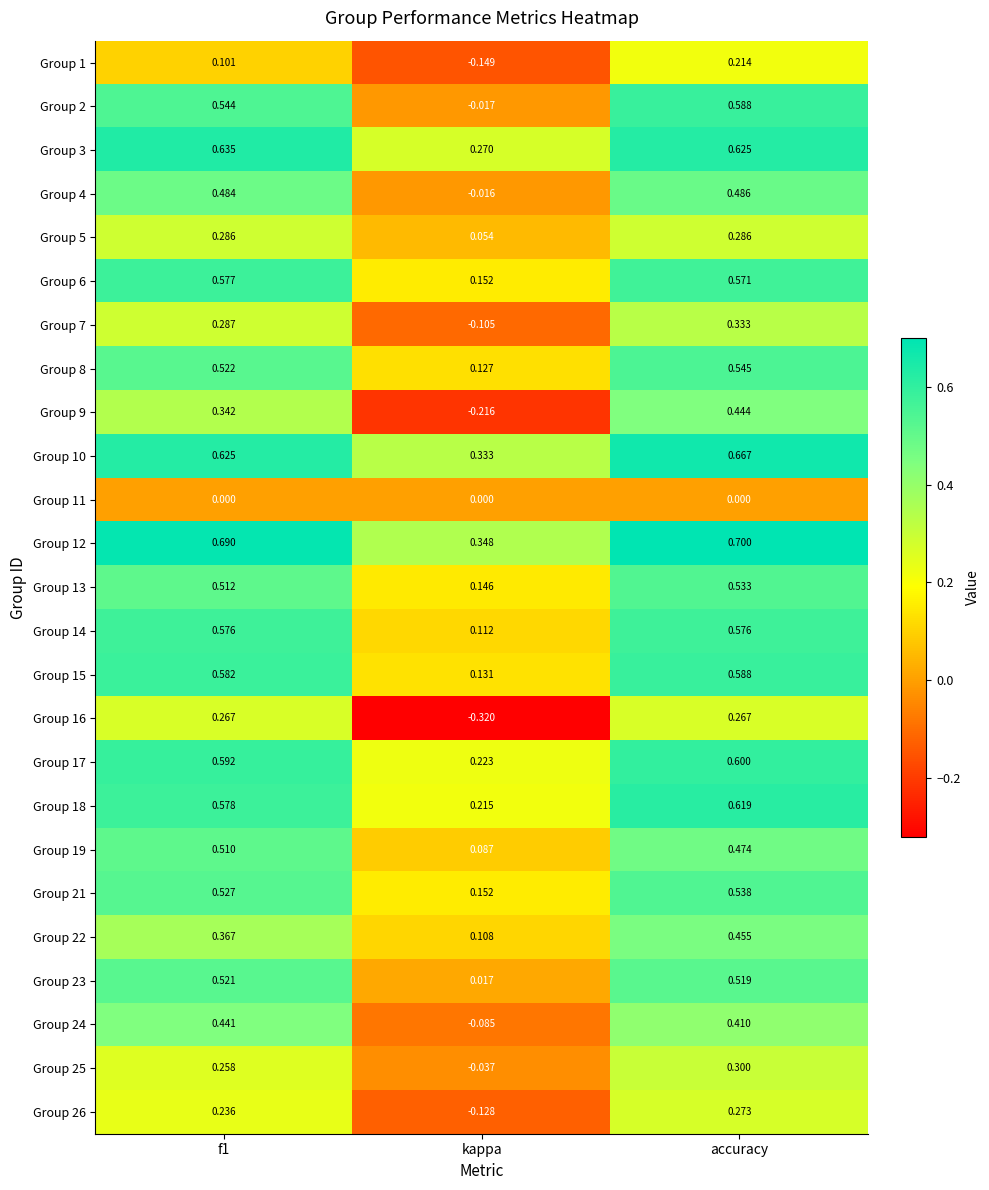

Between f1 and accuracy, which series saw the biggest shift?

Group 1